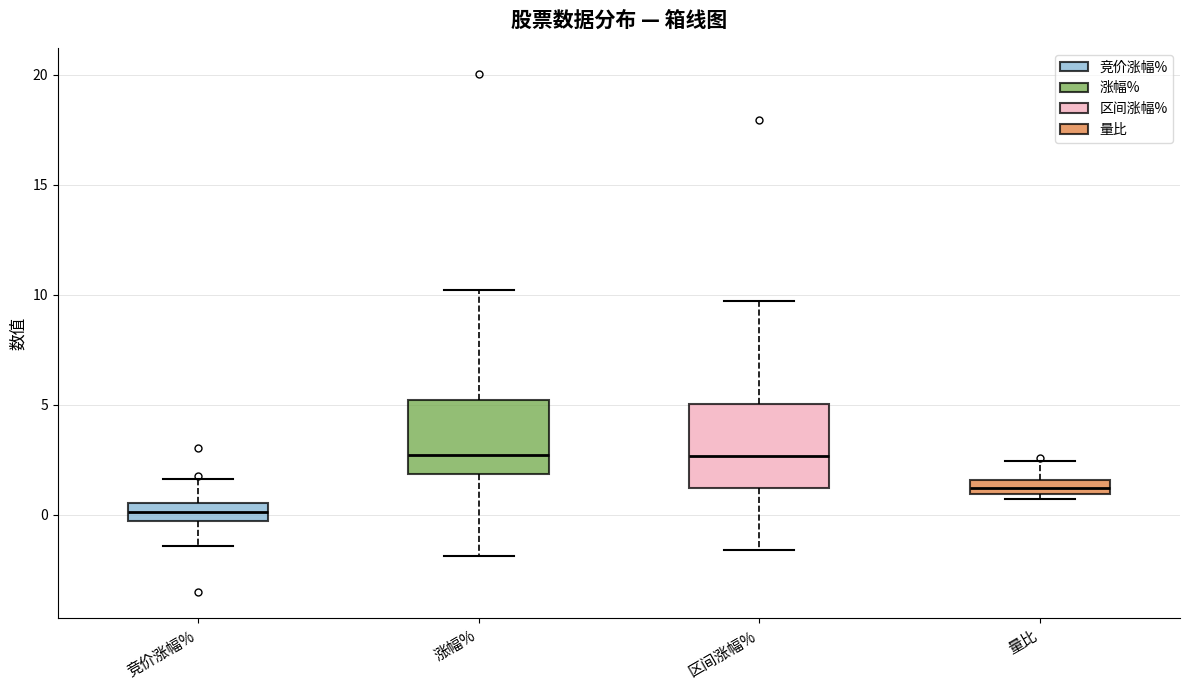

Where does the median line of the box for 区间涨幅% sit on the y-axis? The values are not printed on the chart, so give them approximately, as read against the axis.

2.5